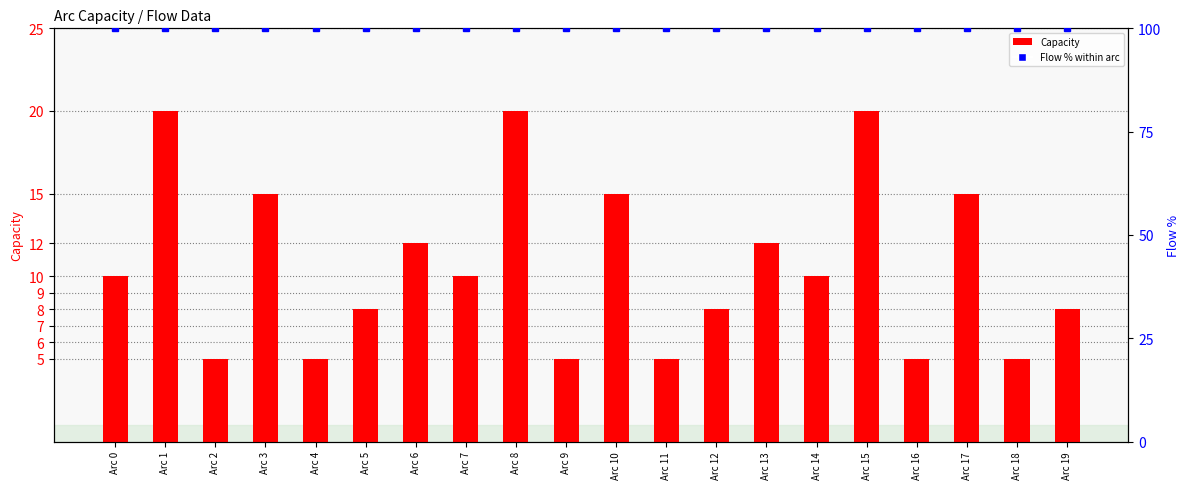

Rank the series by their maximum value, from highest to lowest.

Flow % within arc, Capacity